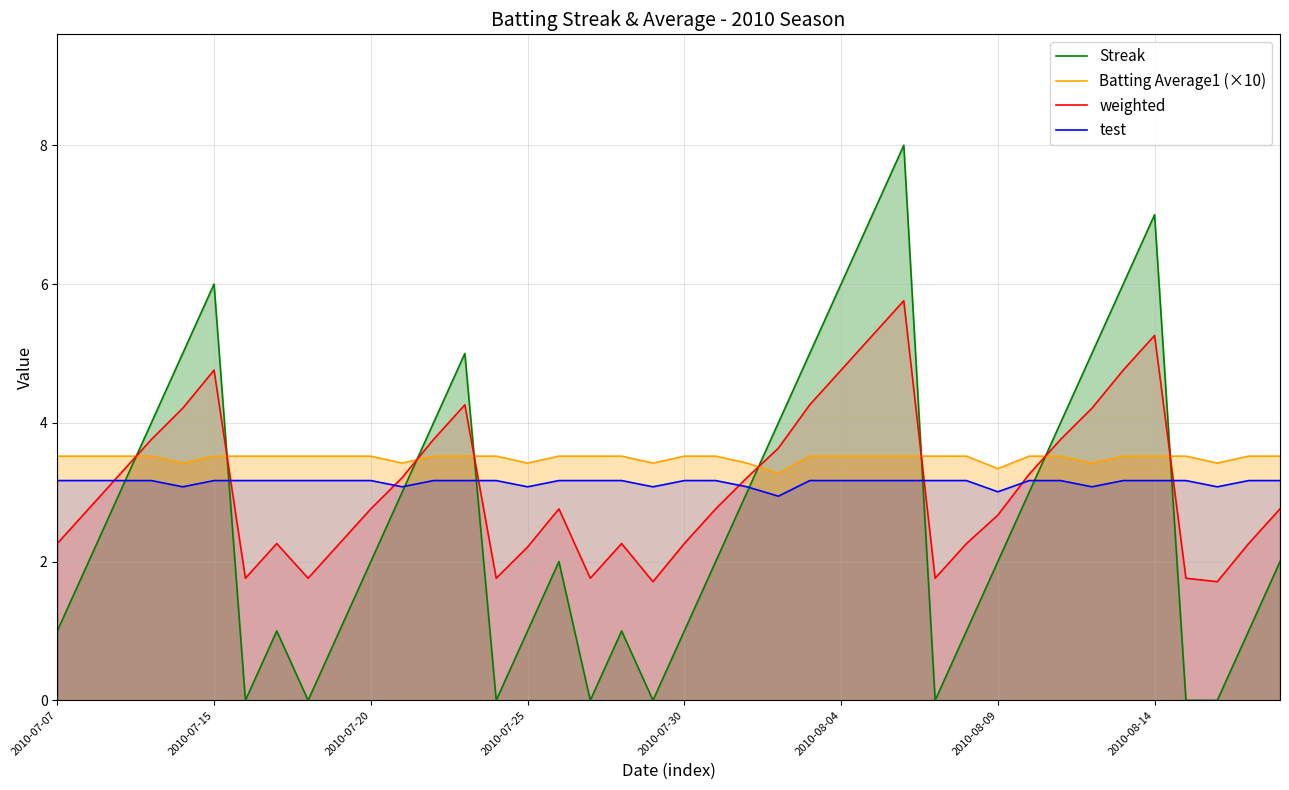

Which series has the largest range (max minus min)?

Streak